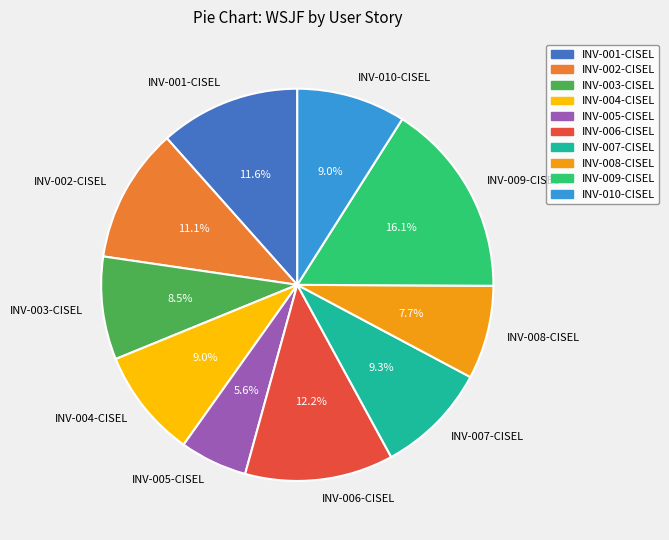

How many segments does this pie chart have?

10